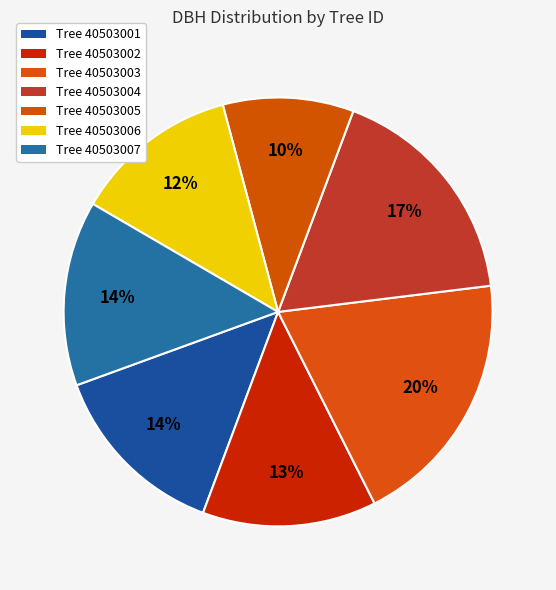

Count the number of slices in the pie.

7